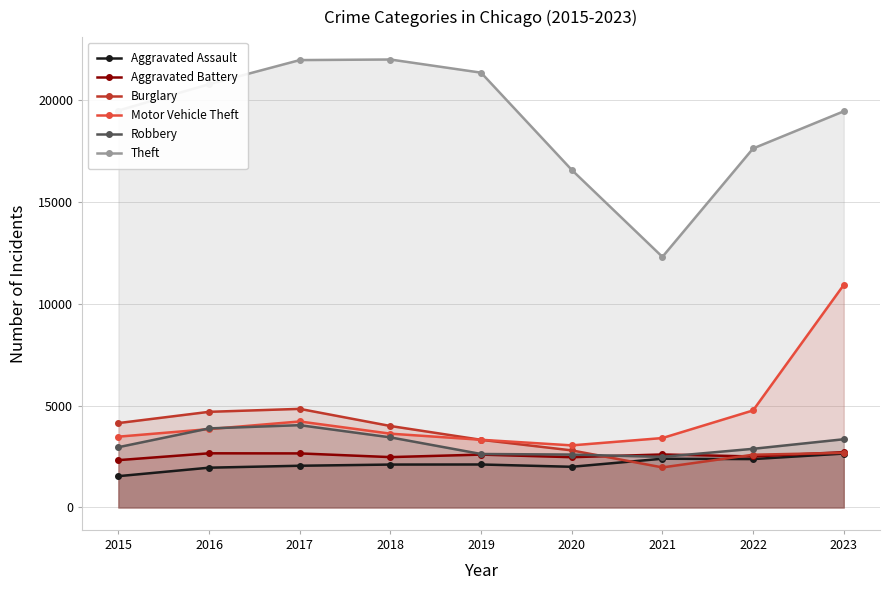

At which category is the sum across all series the highest?

2023